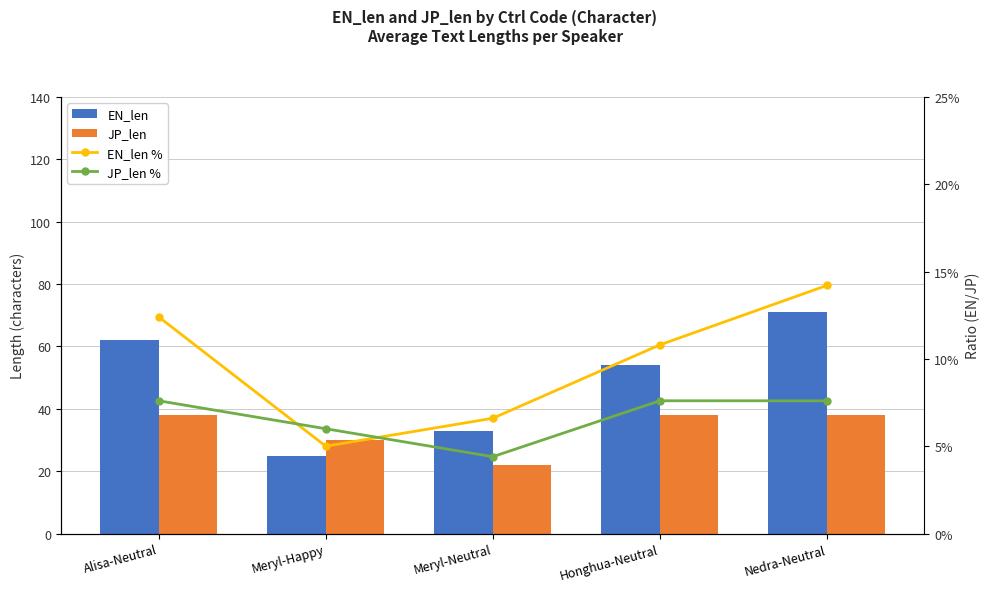

How many values in the EN_len series are below 54?

2